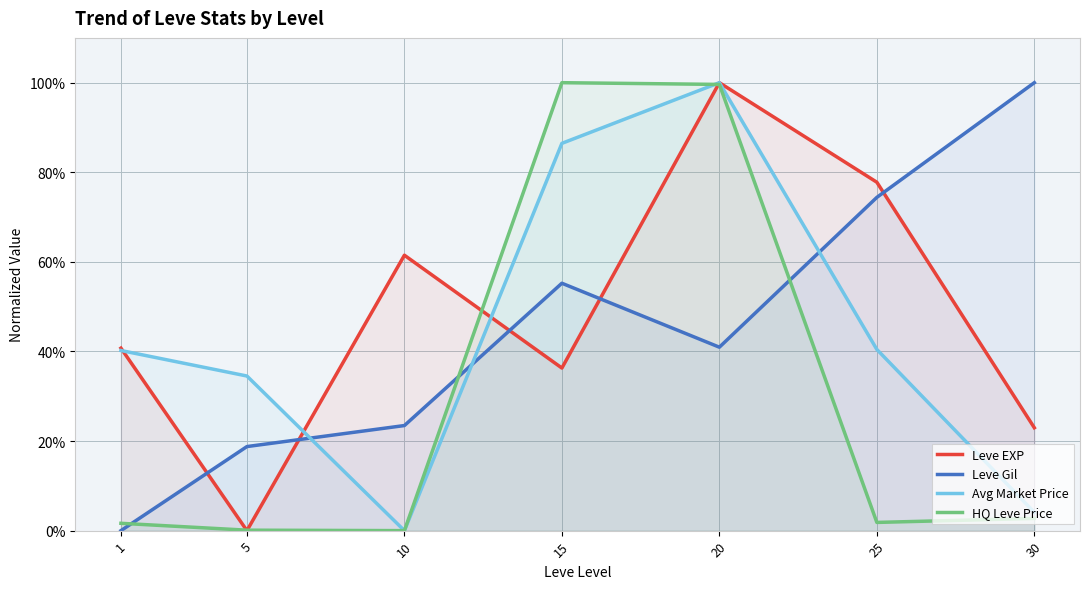

How many times do Avg Market Price and Leve Gil cross each other?

3